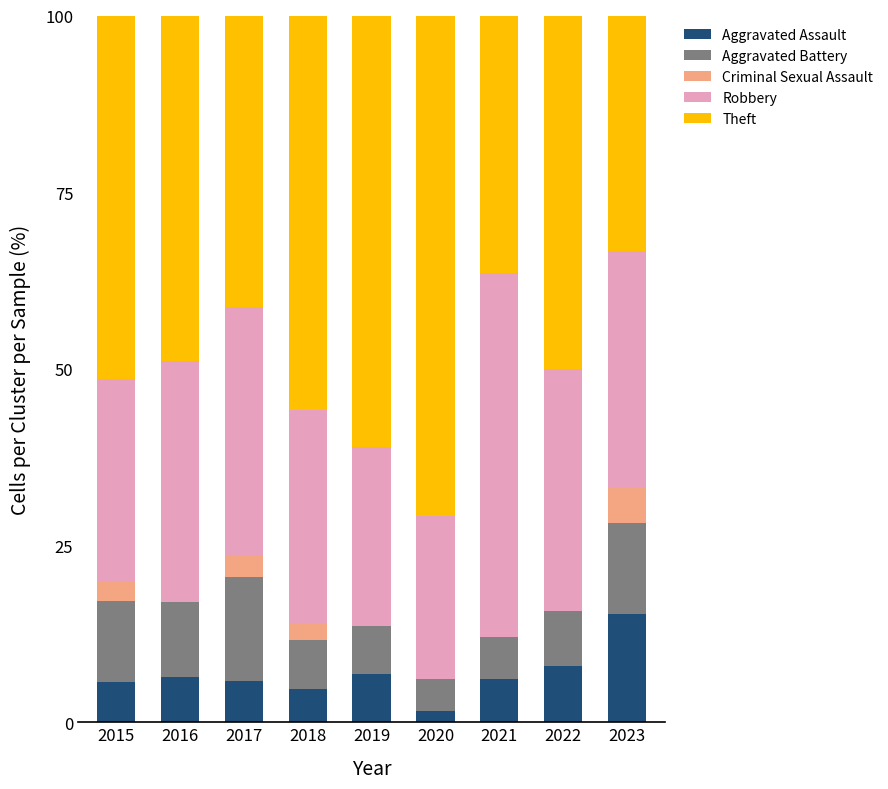

Are the bars horizontal?

No